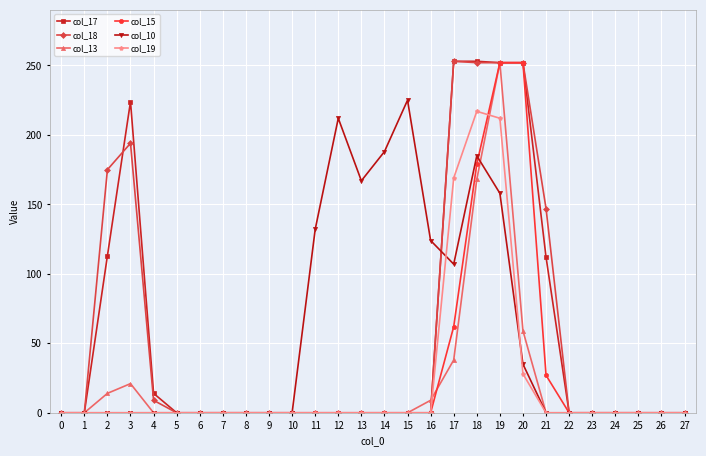

What is the difference between the maximum and minimum values in the col_18 series?

253